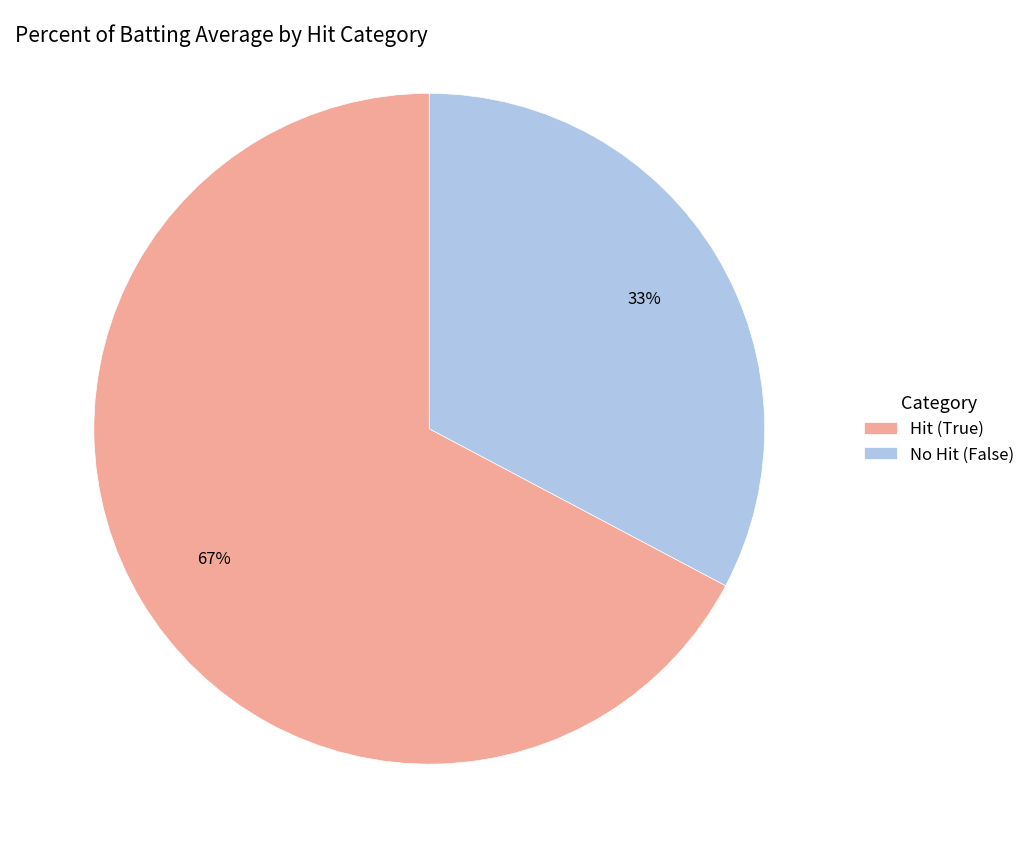

Is it true that No Hit (False) is 19% of the pie?

False